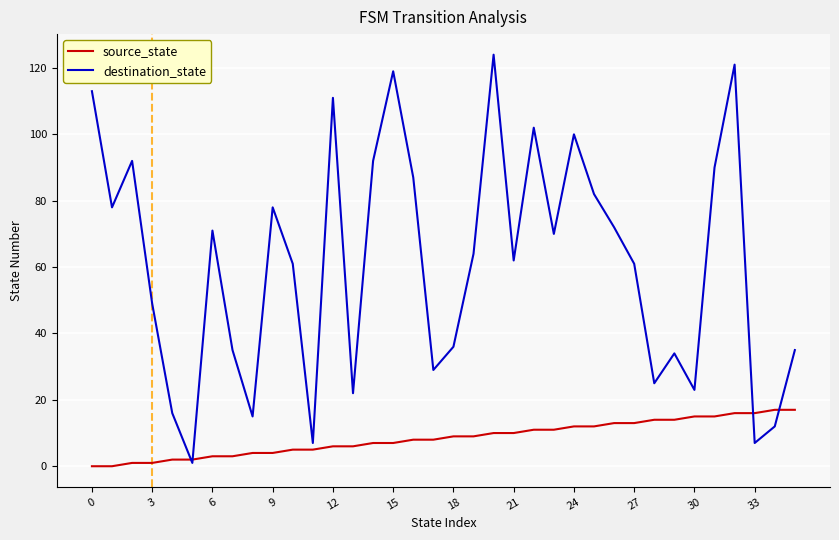

Which series has the widest spread of values?

destination_state